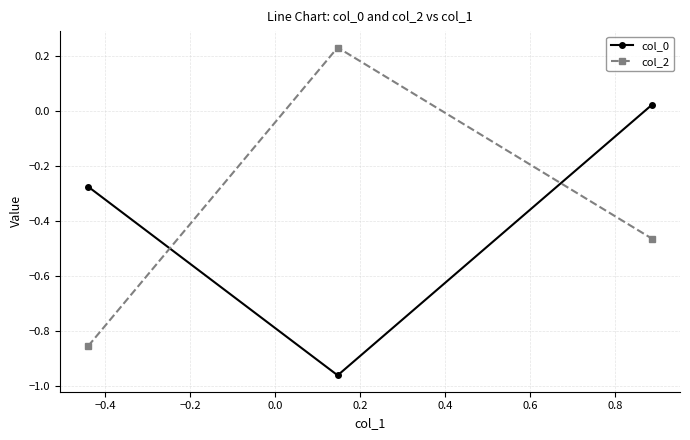

What is the difference between the maximum and second lowest values in the col_2 series?

0.7